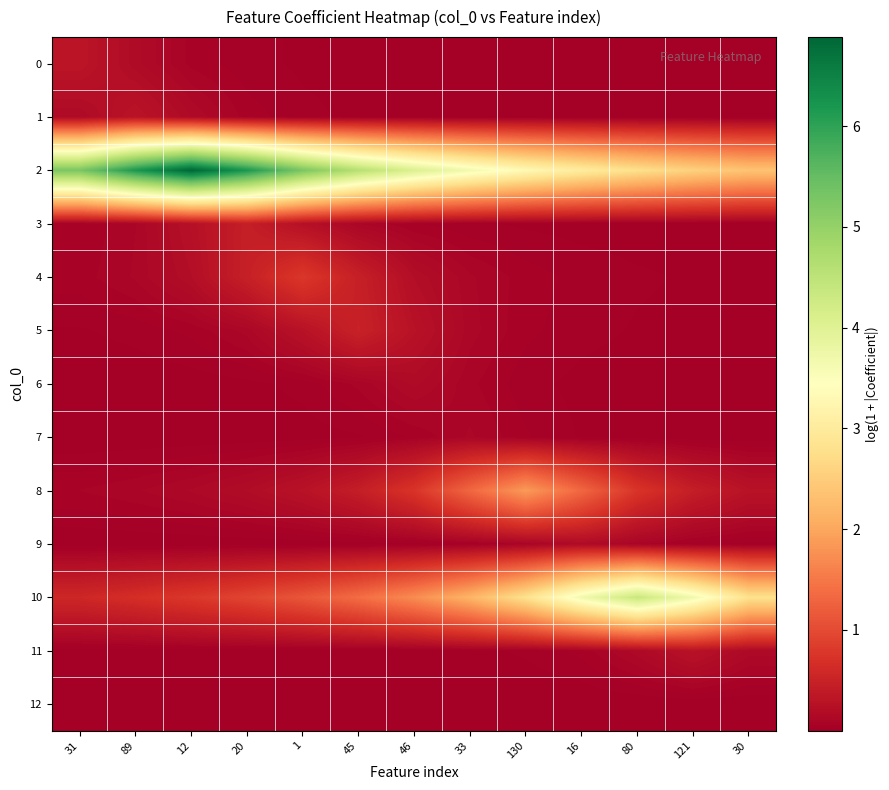

At which category is the sum across all series the highest?

12